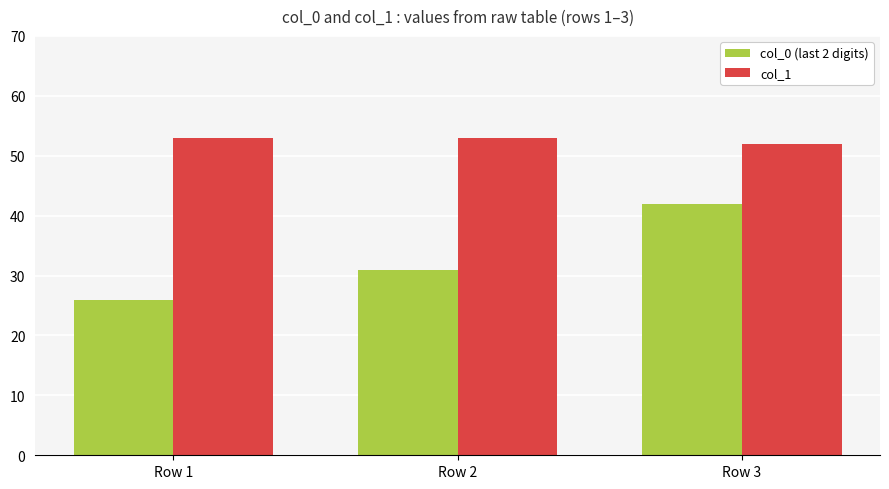

Rank the series at Row 1 from highest to lowest value.

col_1, col_0 (last 2 digits)